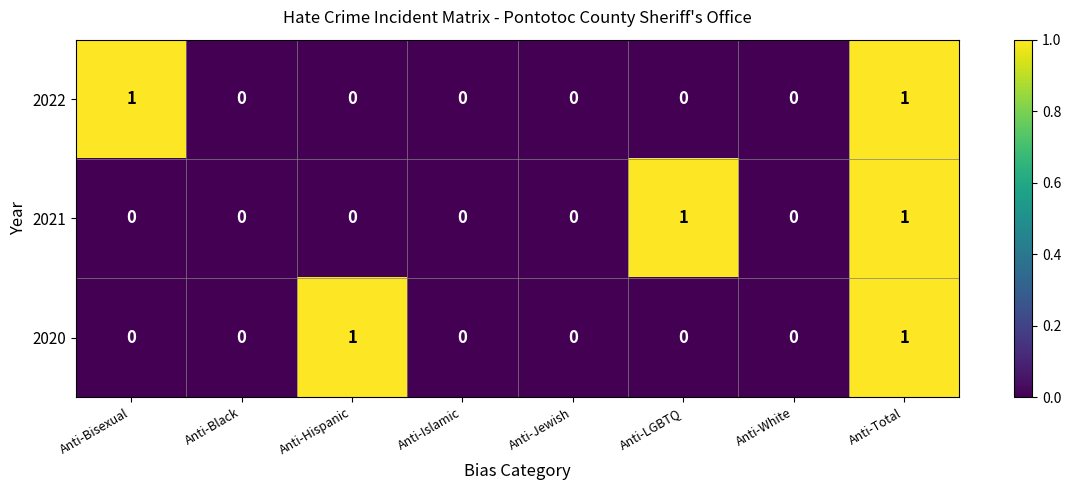

Reading left to right, what are all the values shown in this chart?

2022: Anti-Bisexual=1	Anti-Black=0	Anti-Hispanic=0	Anti-Islamic=0	Anti-Jewish=0	Anti-LGBTQ=0	Anti-White=0	Anti-Total=1
2021: Anti-Bisexual=0	Anti-Black=0	Anti-Hispanic=0	Anti-Islamic=0	Anti-Jewish=0	Anti-LGBTQ=1	Anti-White=0	Anti-Total=1
2020: Anti-Bisexual=0	Anti-Black=0	Anti-Hispanic=1	Anti-Islamic=0	Anti-Jewish=0	Anti-LGBTQ=0	Anti-White=0	Anti-Total=1